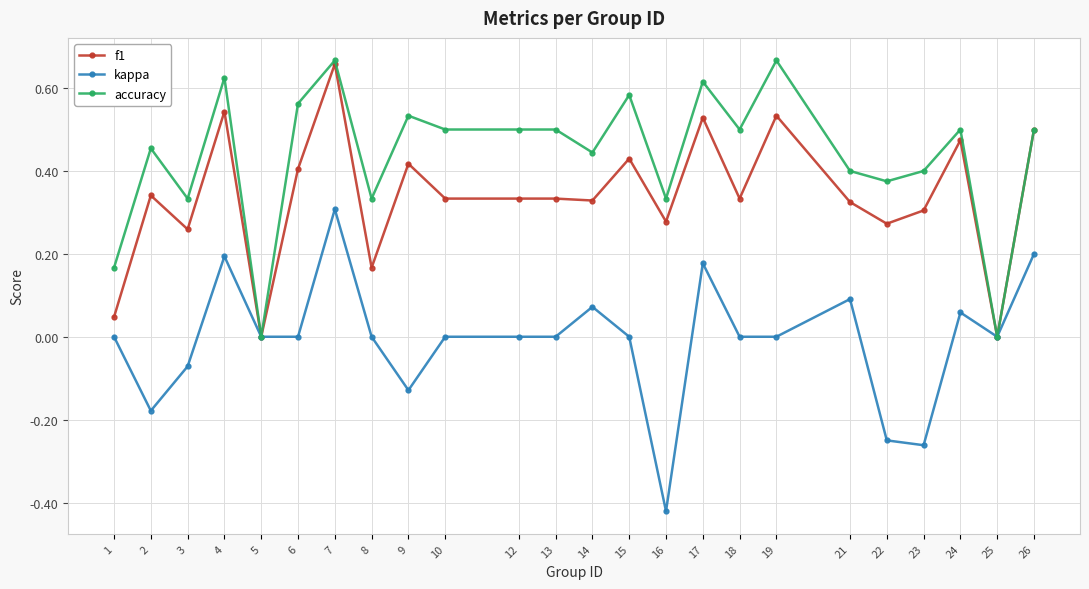

True or false: kappa has more than 1 points higher than both neighbors.

True